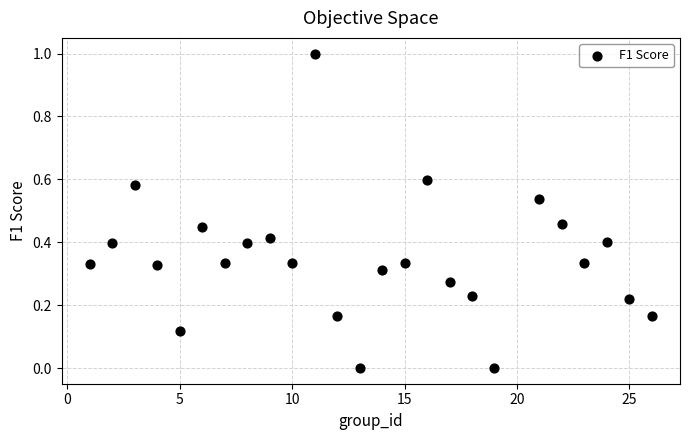

What is the range of X values (max minus min)?

25.0